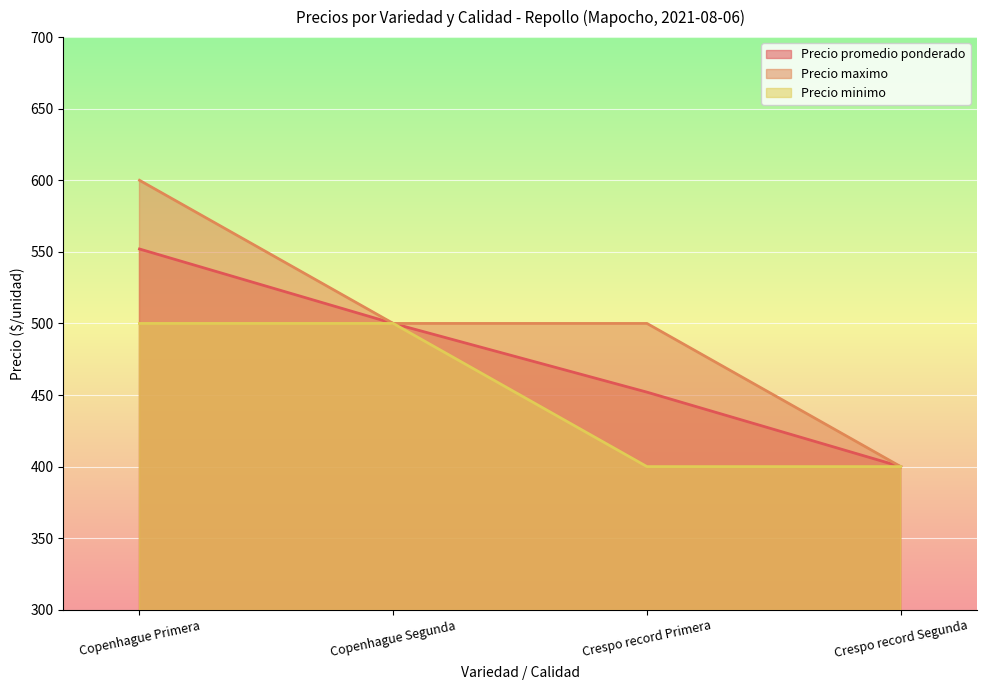

True or false: Precio minimo has a value of 539 at Crespo record Segunda.

False